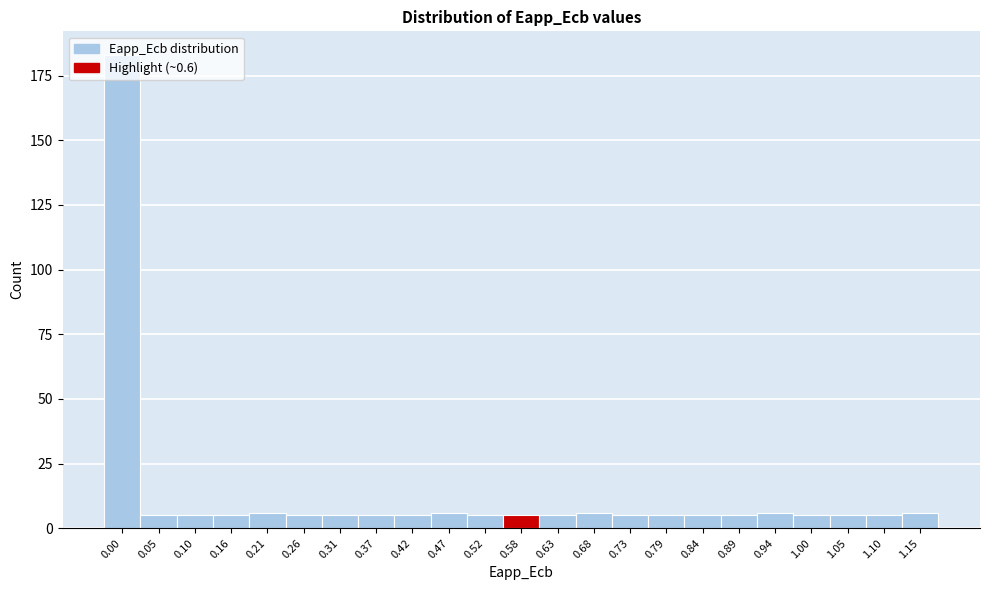

What is the greatest value displayed?

183